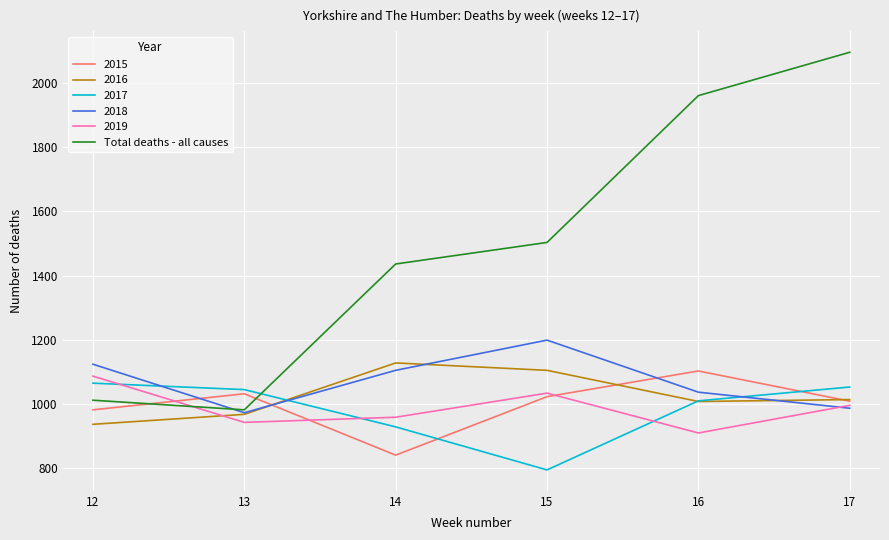

True or false: Total deaths - all causes and 2015 cross at least once.

True